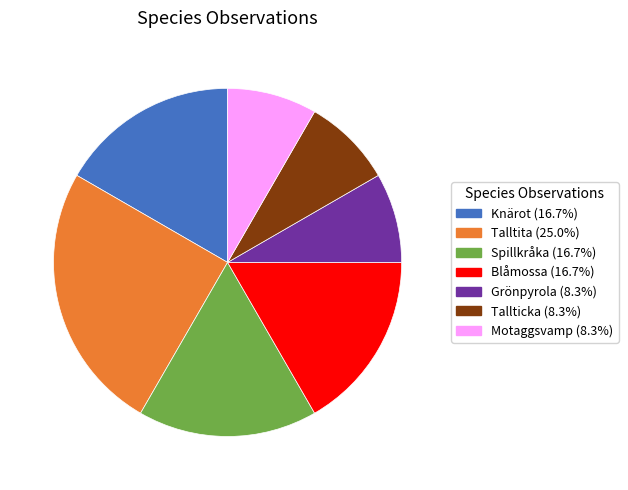

Combined, do Tallticka and Knärot account for over 50%?

No